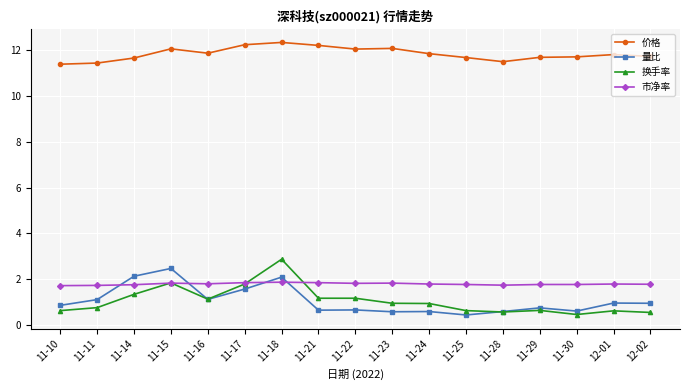

How many intersections are there between 量比 and 换手率?

2